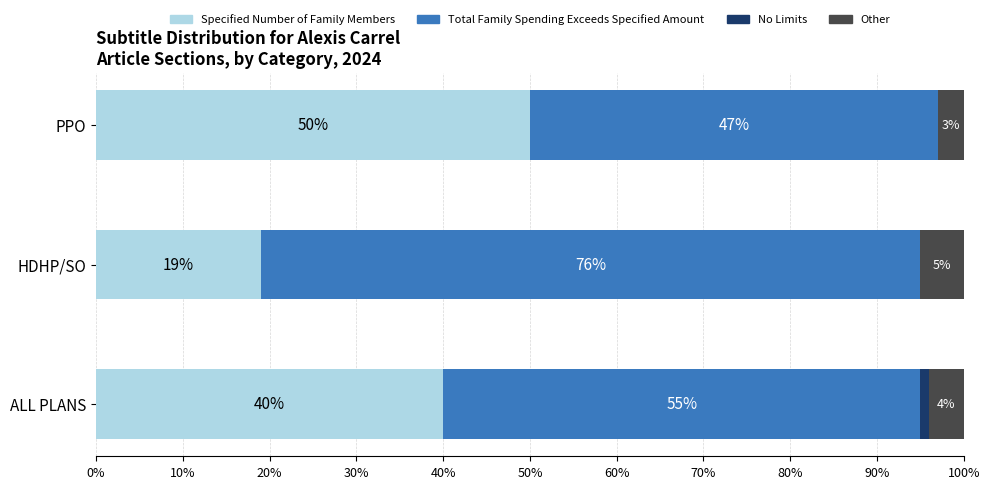

What is the sum of all Specified Number of Family Members values?

109